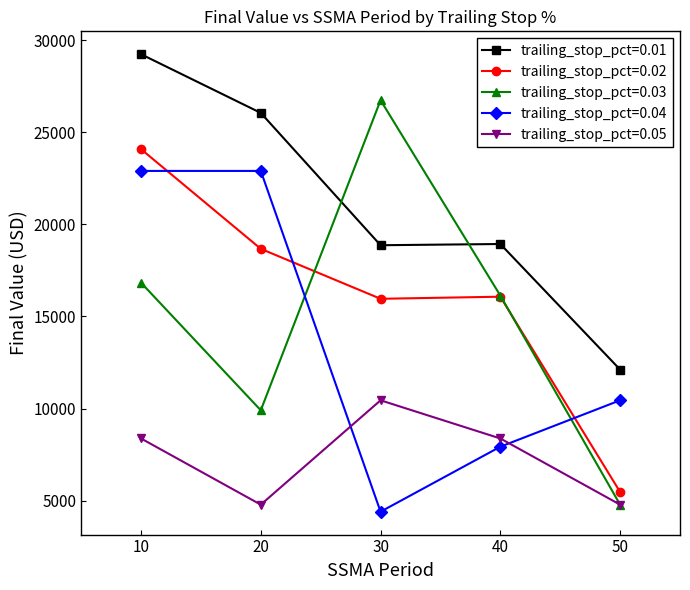

Where is the first local maximum for trailing_stop_pct=0.02?

40